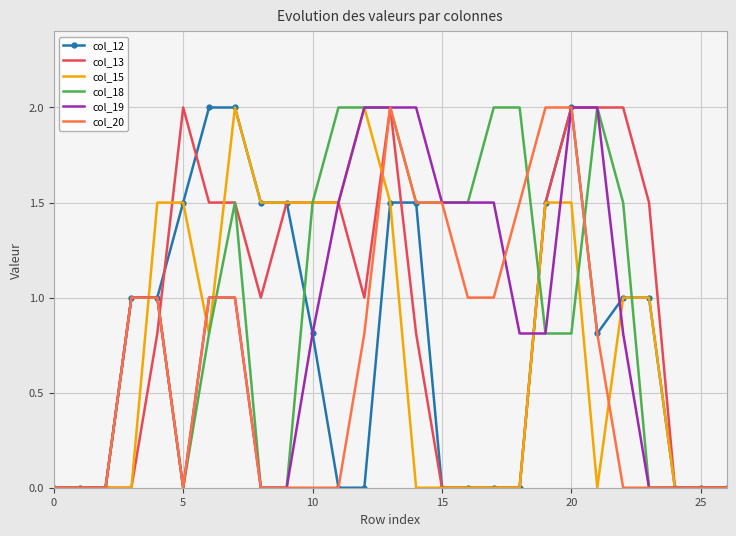

How many data points in col_13 are less than 1?

13